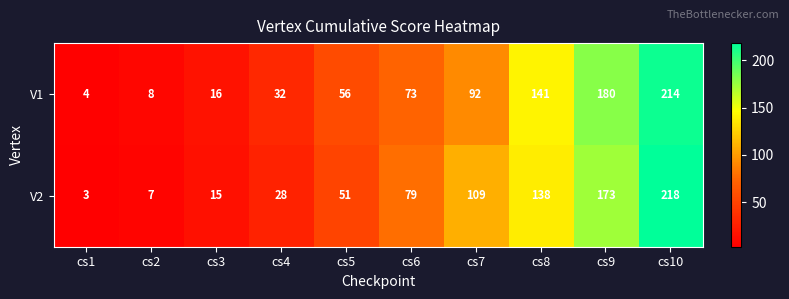

How many data points does each series have?

10